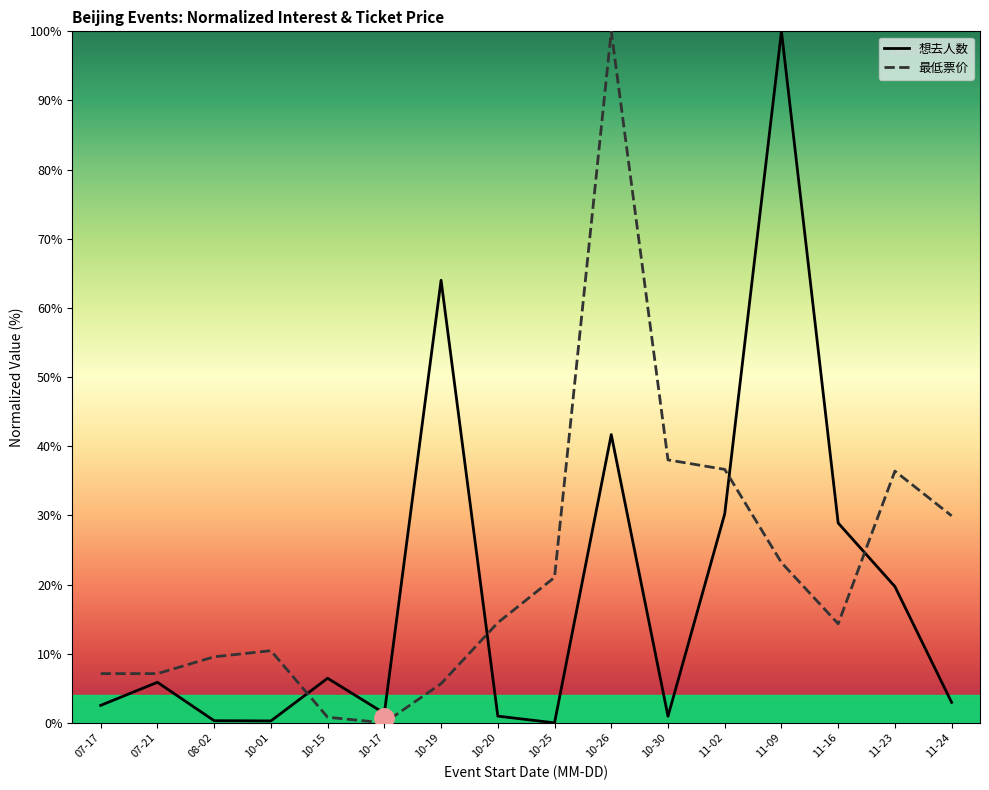

Between 11-09 and 11-16, which is larger?

11-09